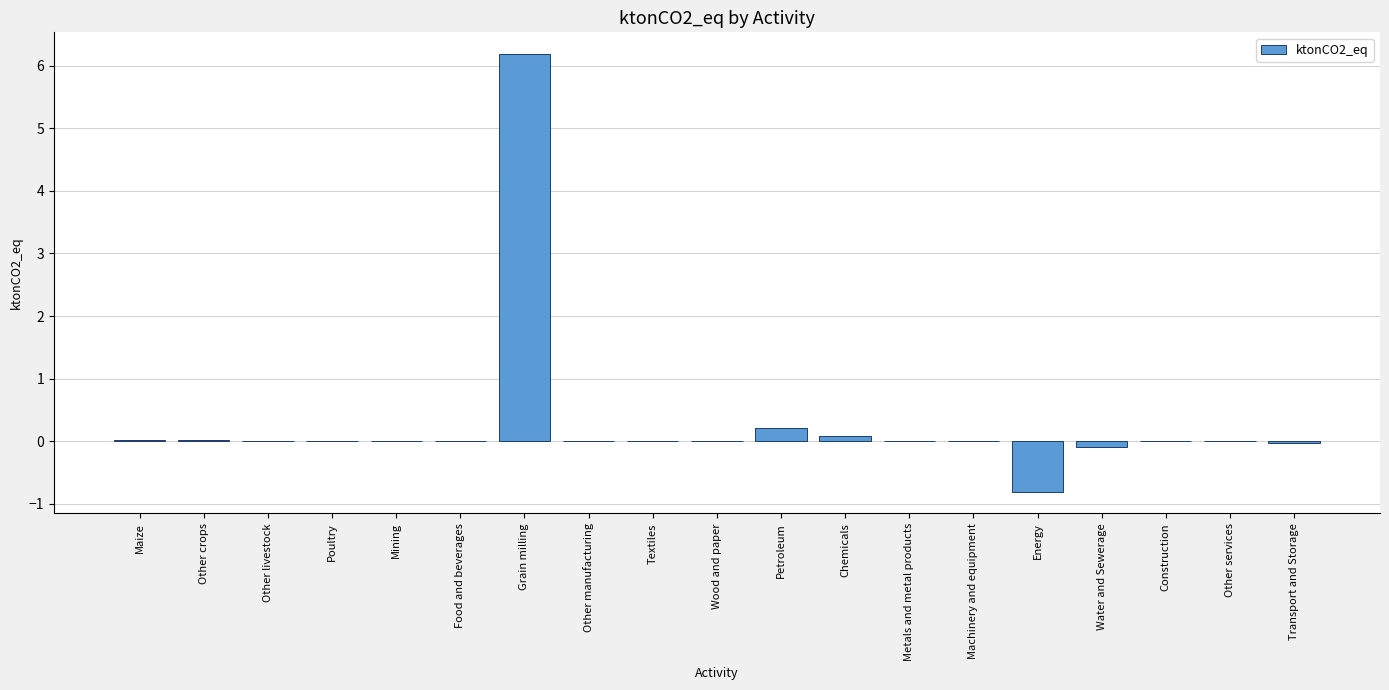

What is the greatest value displayed?

6.2